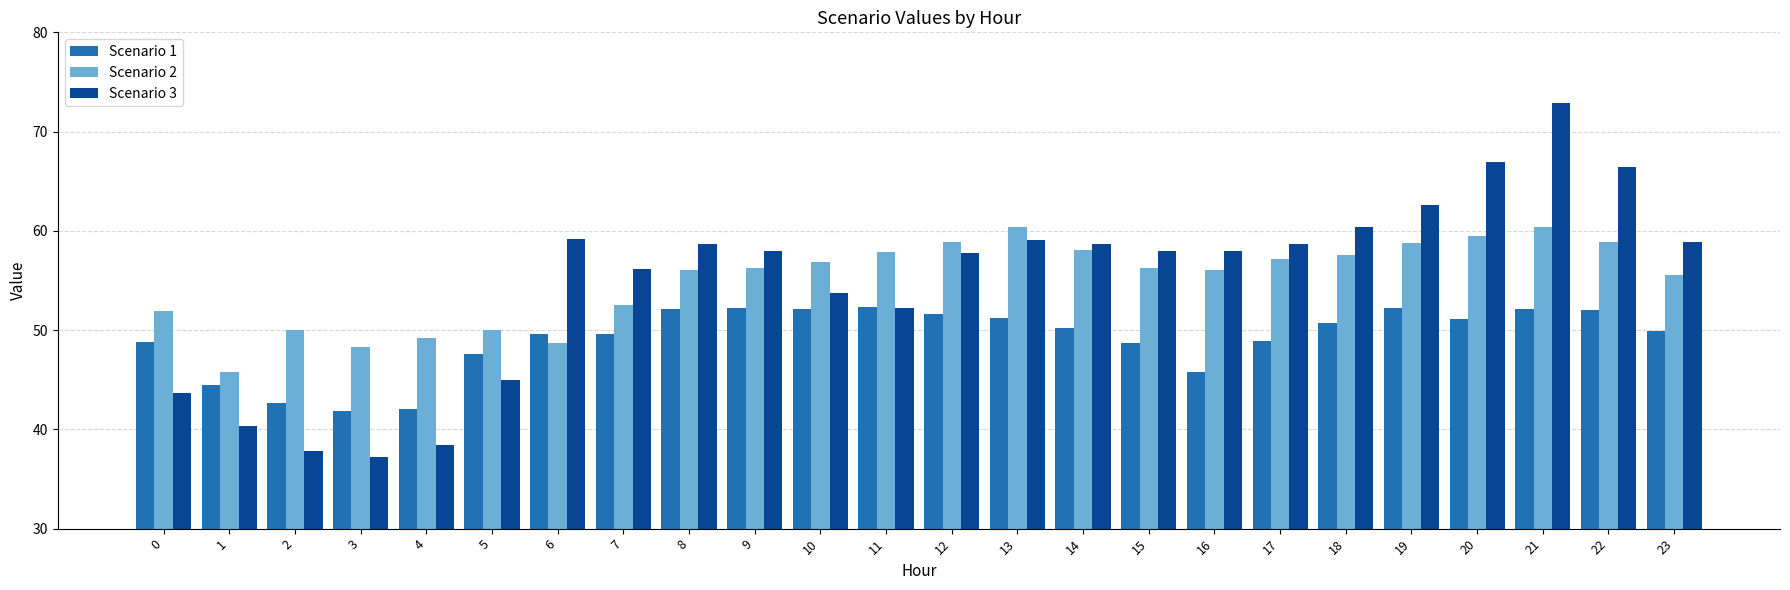

Does the chart contain stacked bars?

No